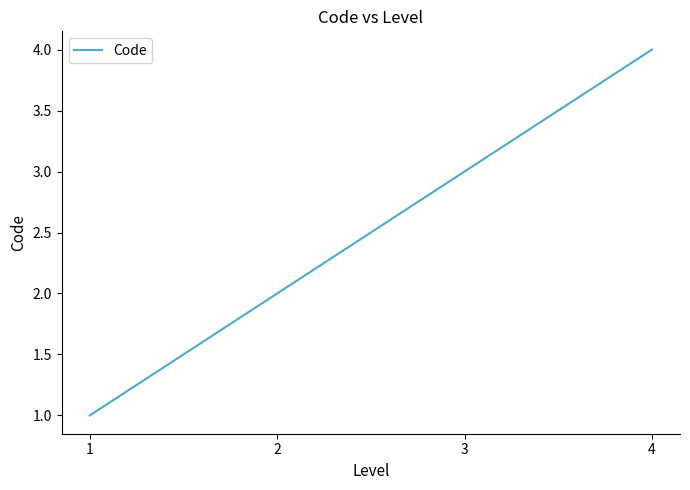

The chart shows a value of 2 at 3. True or false?

False